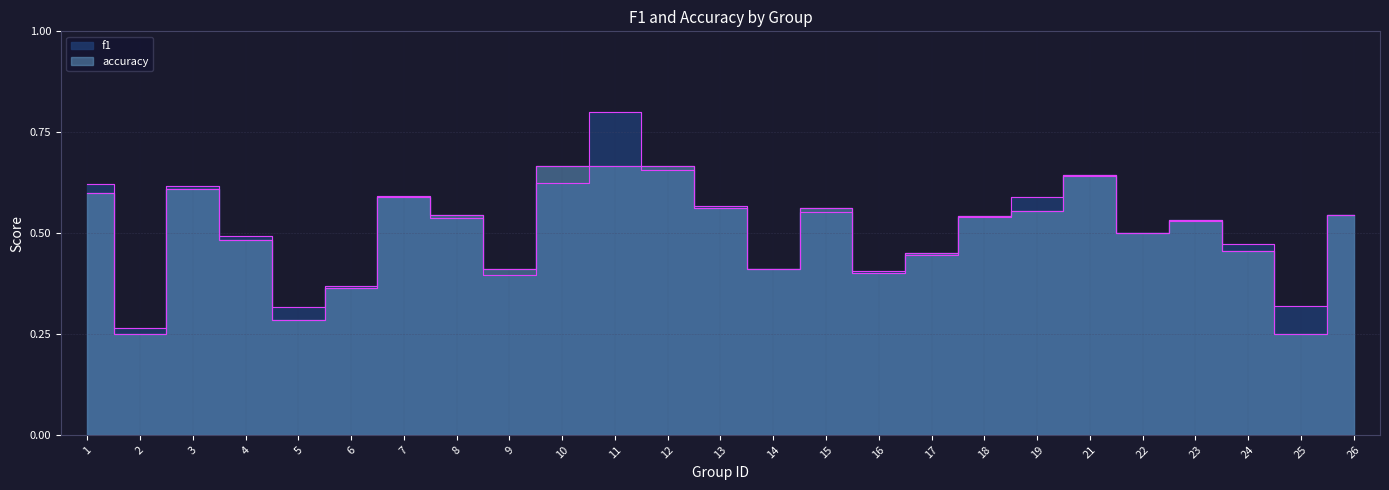

Where is accuracy nearest to the value 0?

2